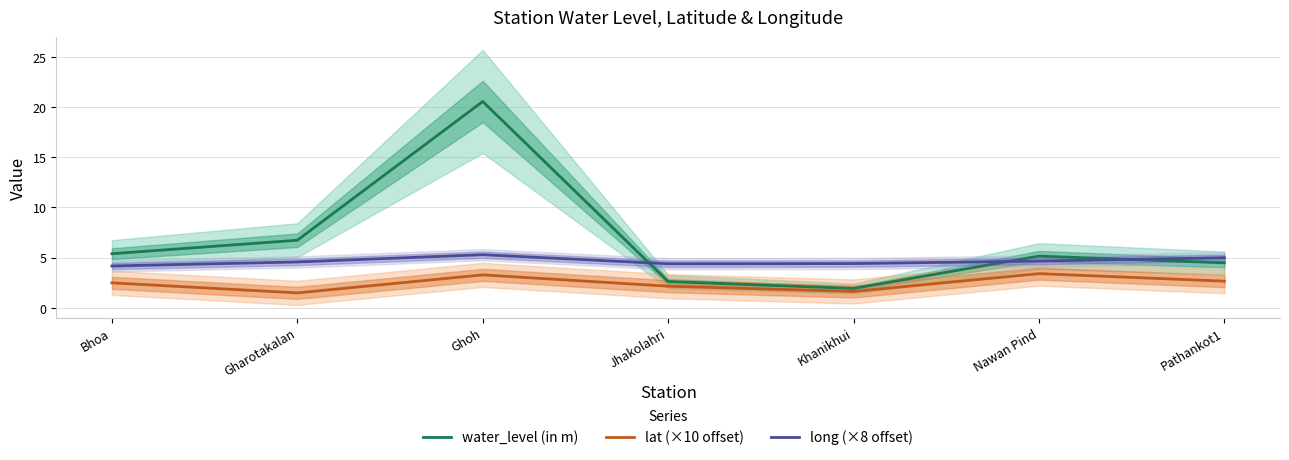

What is the maximum value shown in the chart?

20.6